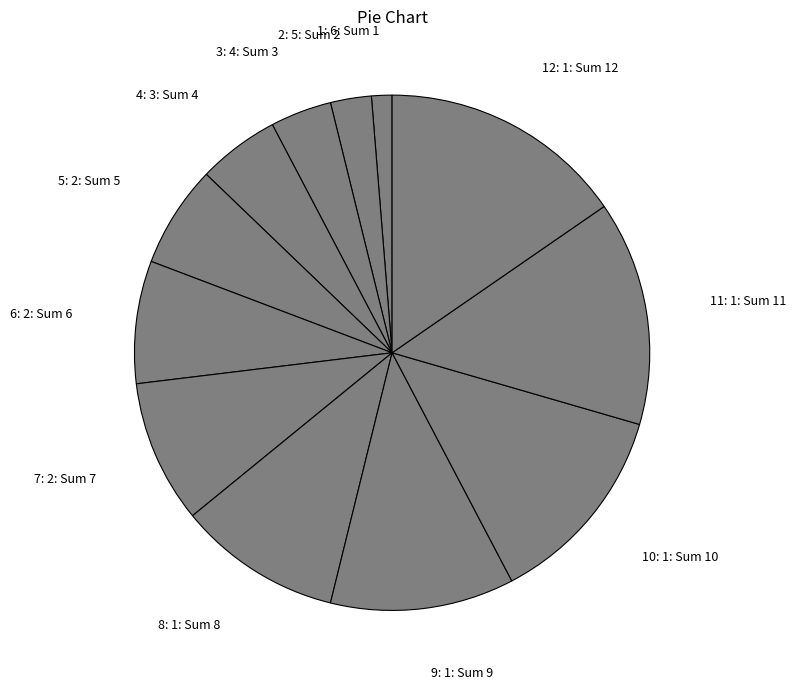

Which has a higher value, 6: 2: Sum 6 or 8: 1: Sum 8?

8: 1: Sum 8